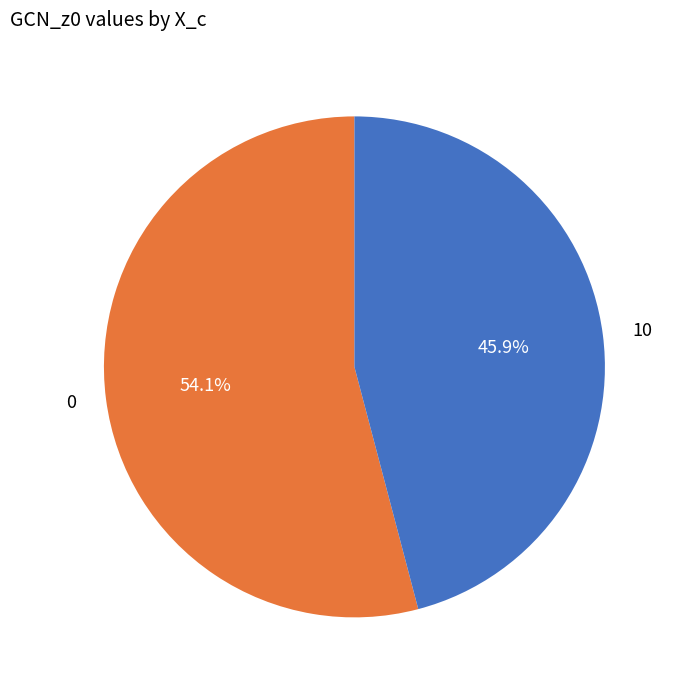

To the nearest percent, what is the difference between the largest and smallest slice percentages?

8%